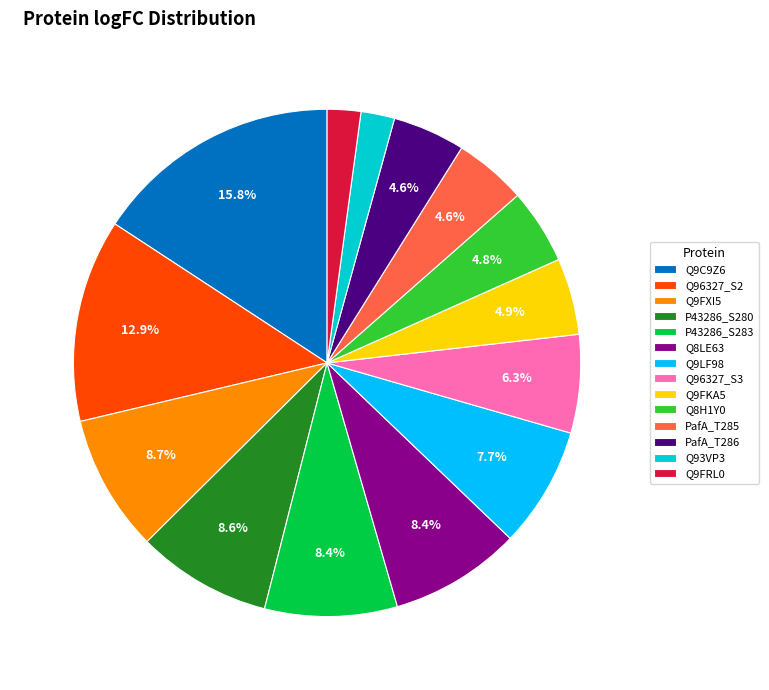

Which category has the biggest portion of the pie?

Q9C9Z6